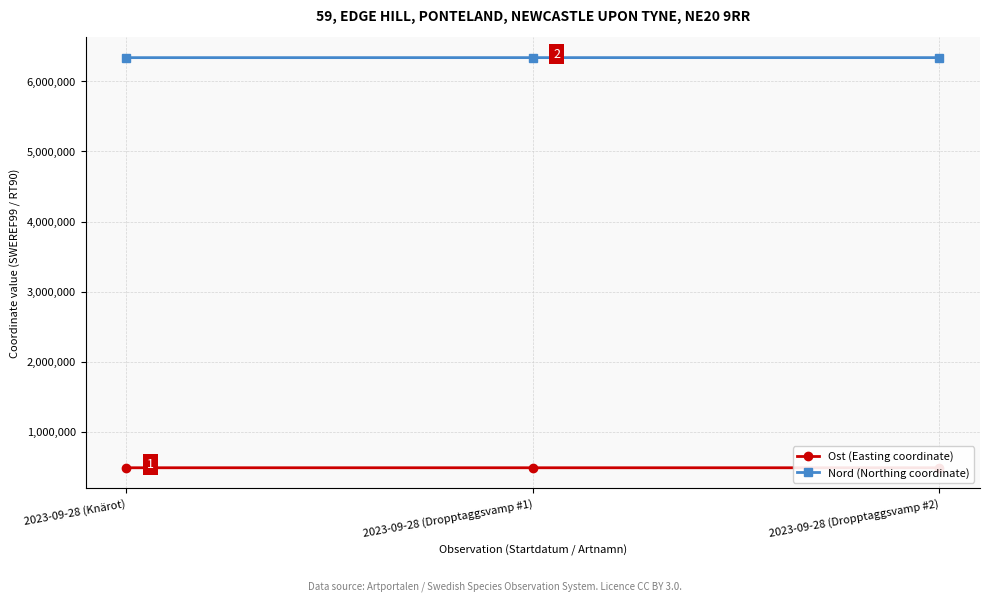

Reading right to left, list all the values displayed in this chart.

Ost (Easting coordinate): 487213	487233	487279
Nord (Northing coordinate): 6339317	6339335	6339015